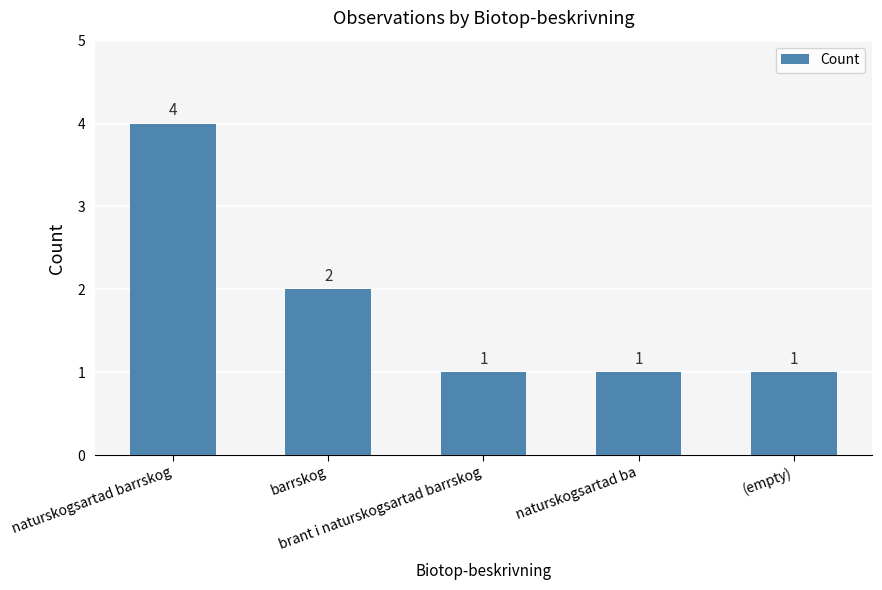

What is the value of the 1st bar from the left?

4